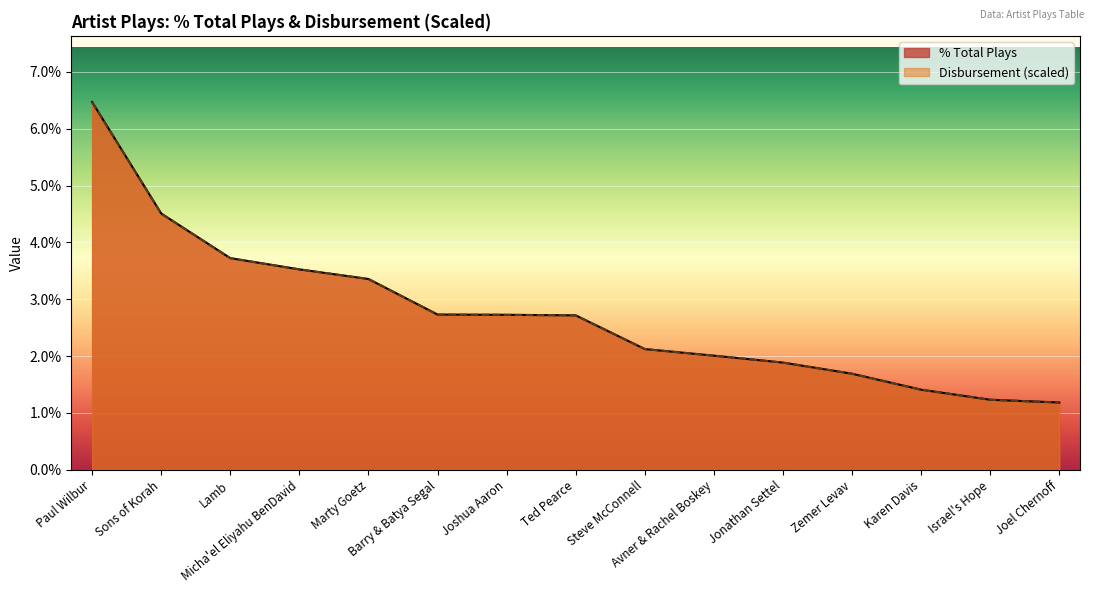

Which category has the lowest value in the % Total Plays series?

Joel Chernoff